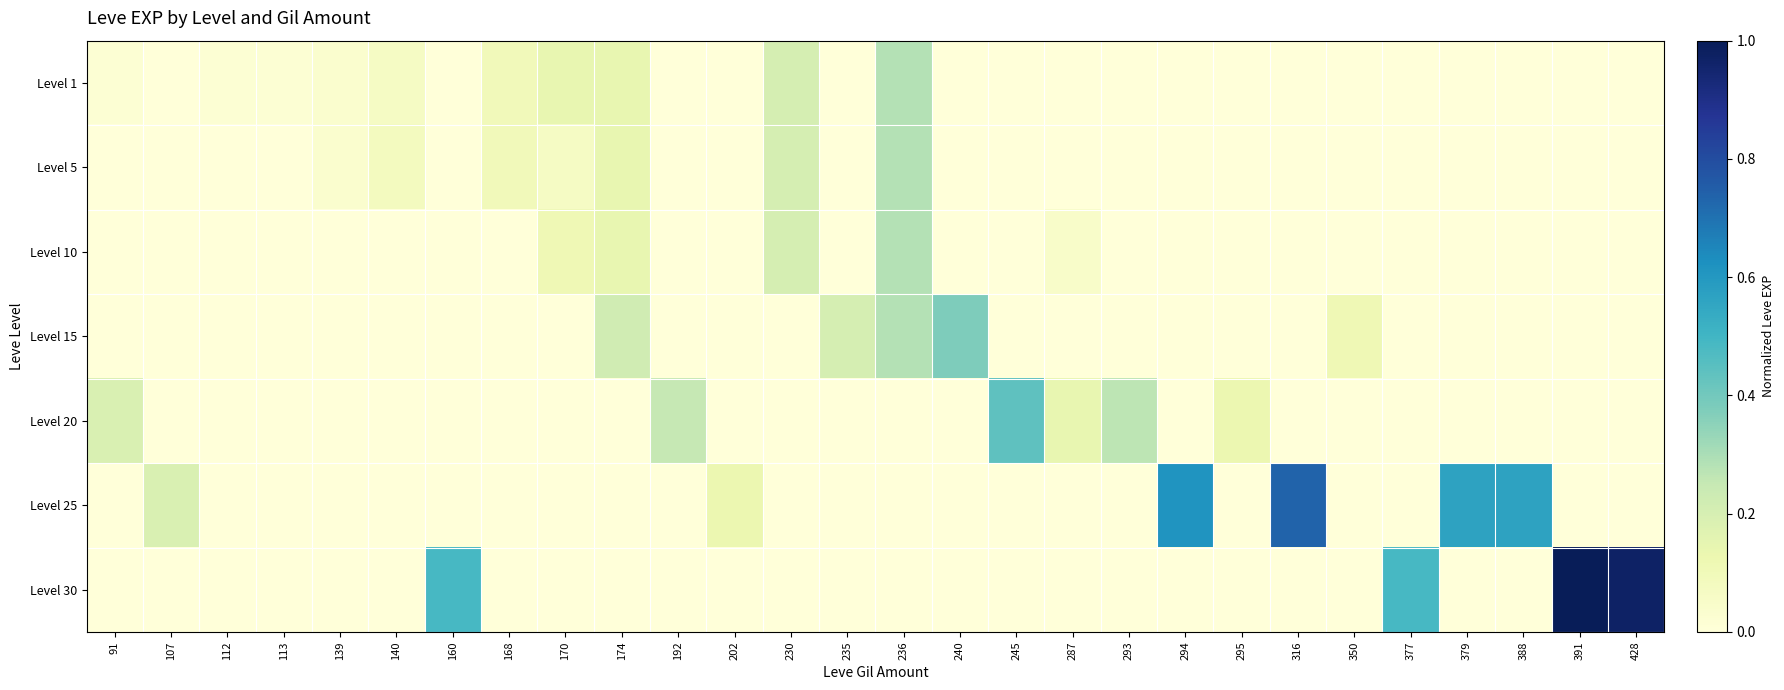

Which series has the widest spread of values?

Level 30